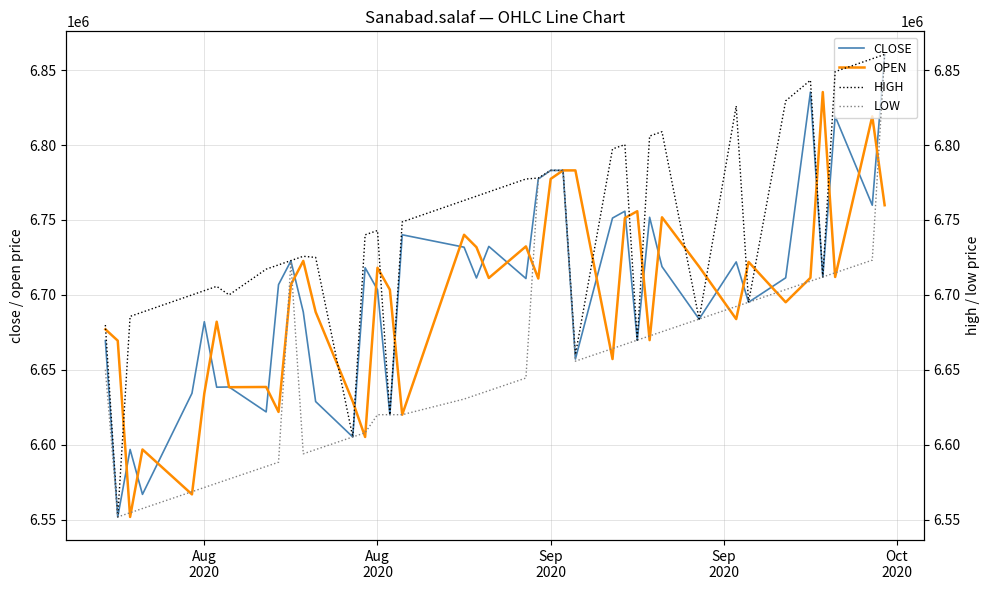

What is the value of the CLOSE point at the 26th from the left?

6657150